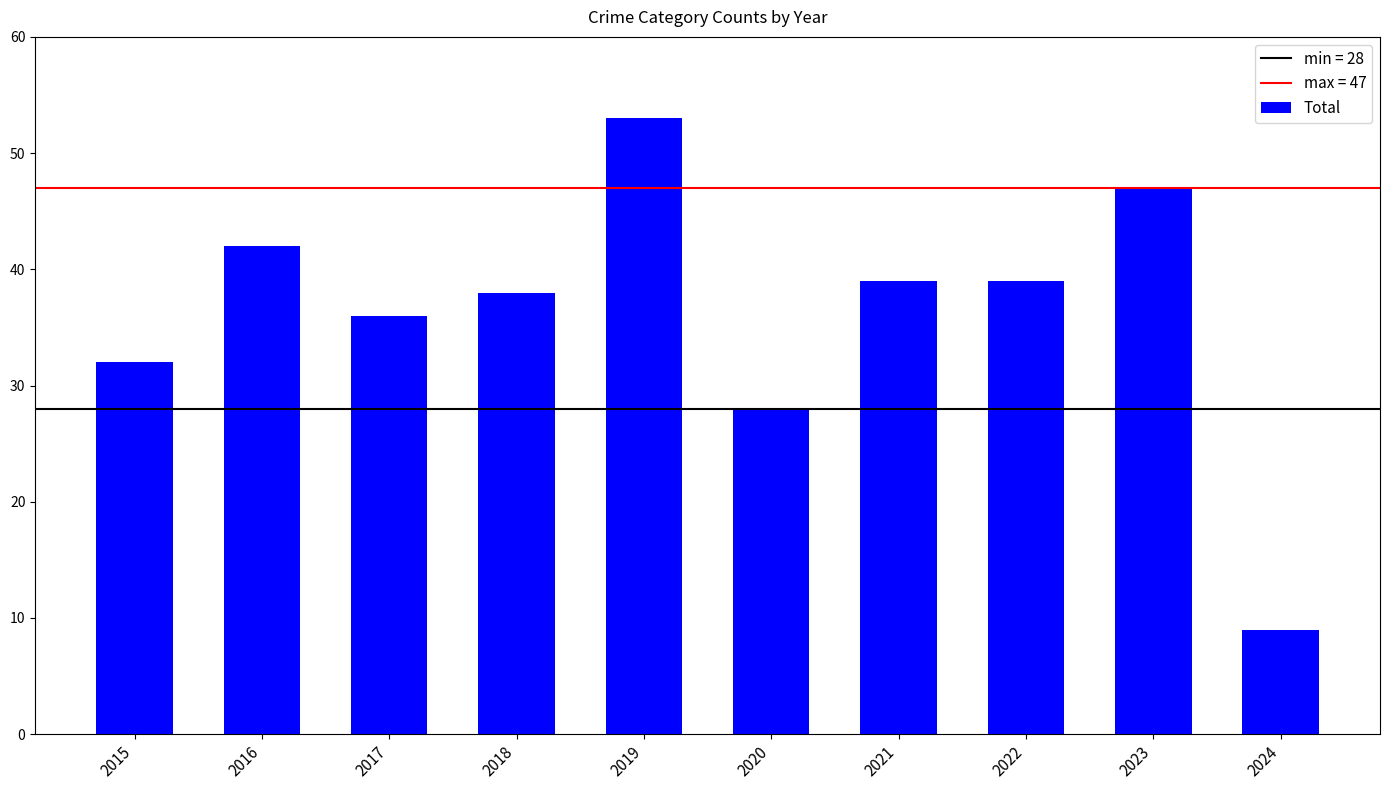

Which category has the highest value across all series?

2019